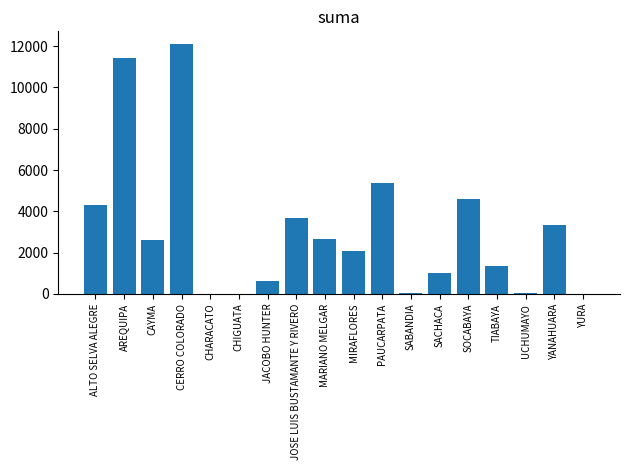

True or false: the data shows 1711.8 at ALTO SELVA ALEGRE.

False